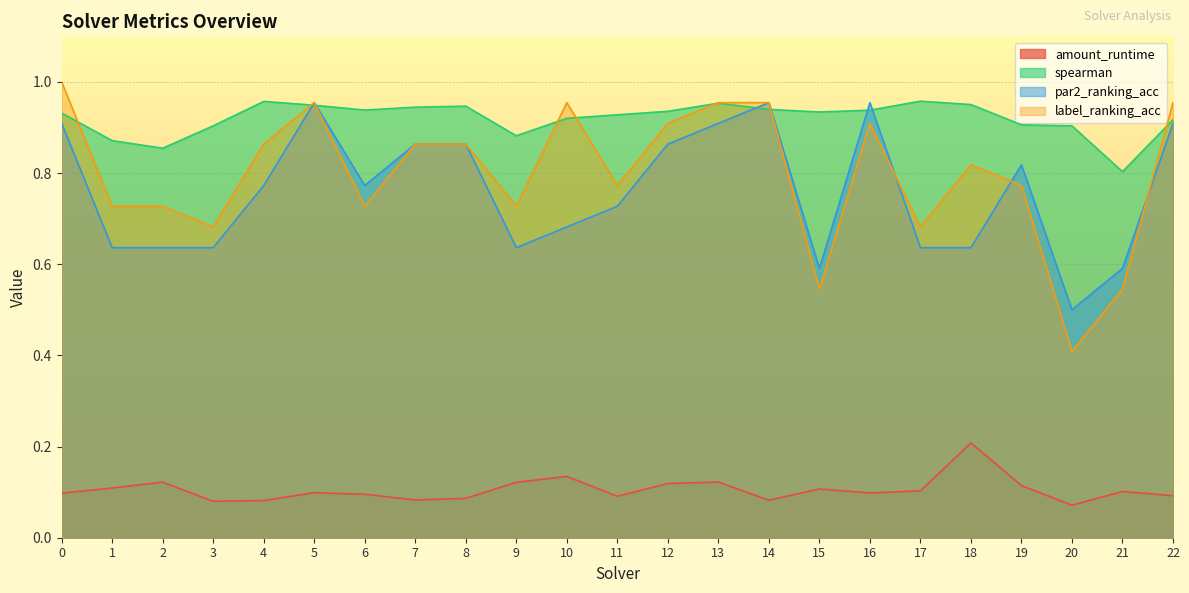

The value of amount_runtime at 22 is 0.1. True or false?

True